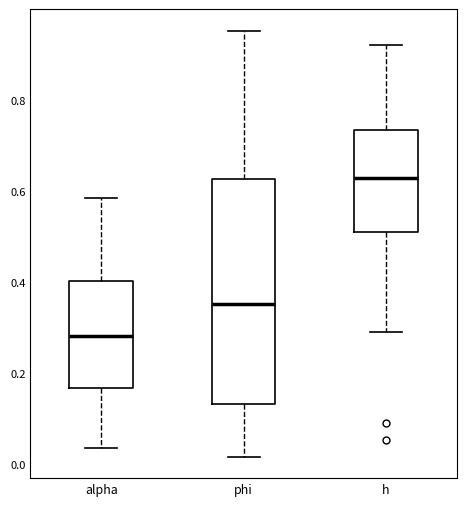

Which box has the lowest median line?

alpha